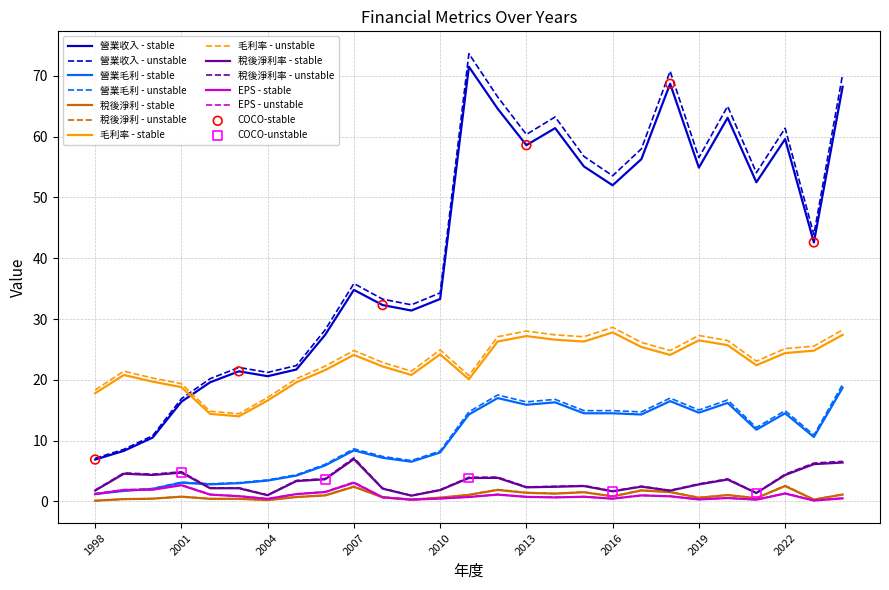

True or false: 稅後淨利率 - unstable and 營業收入 - unstable intersect in this chart.

False